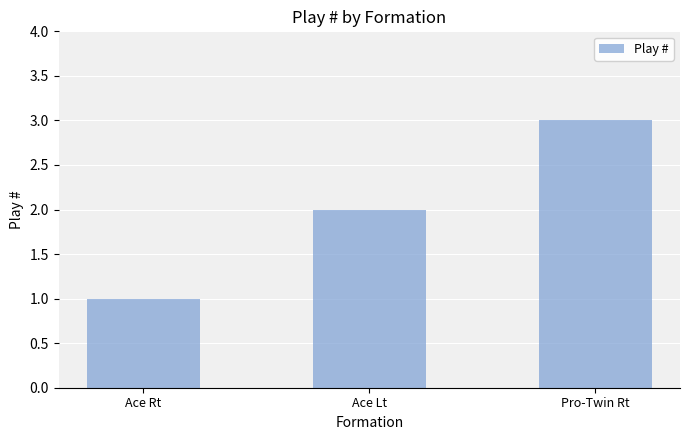

What is the sum of all values?

6